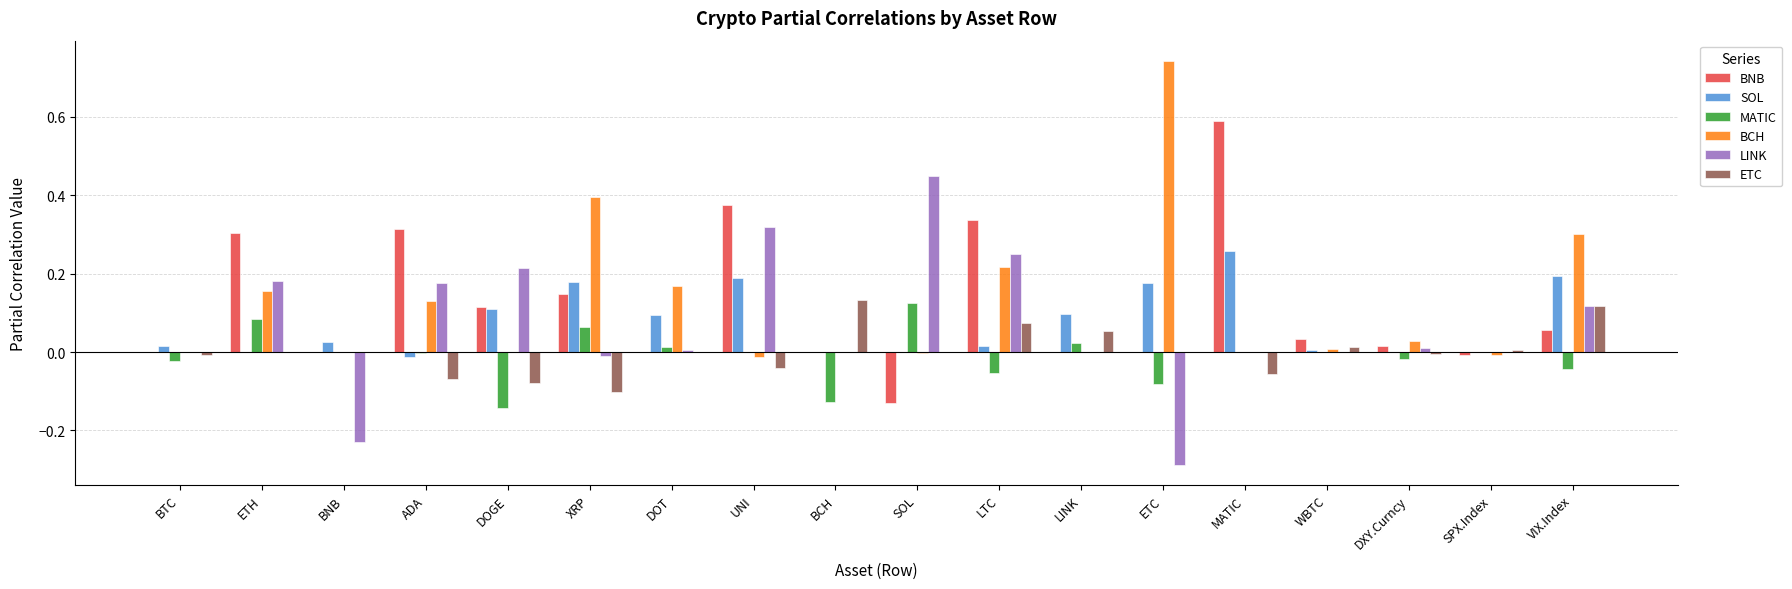

Which series changed the most between BCH and SOL?

LINK